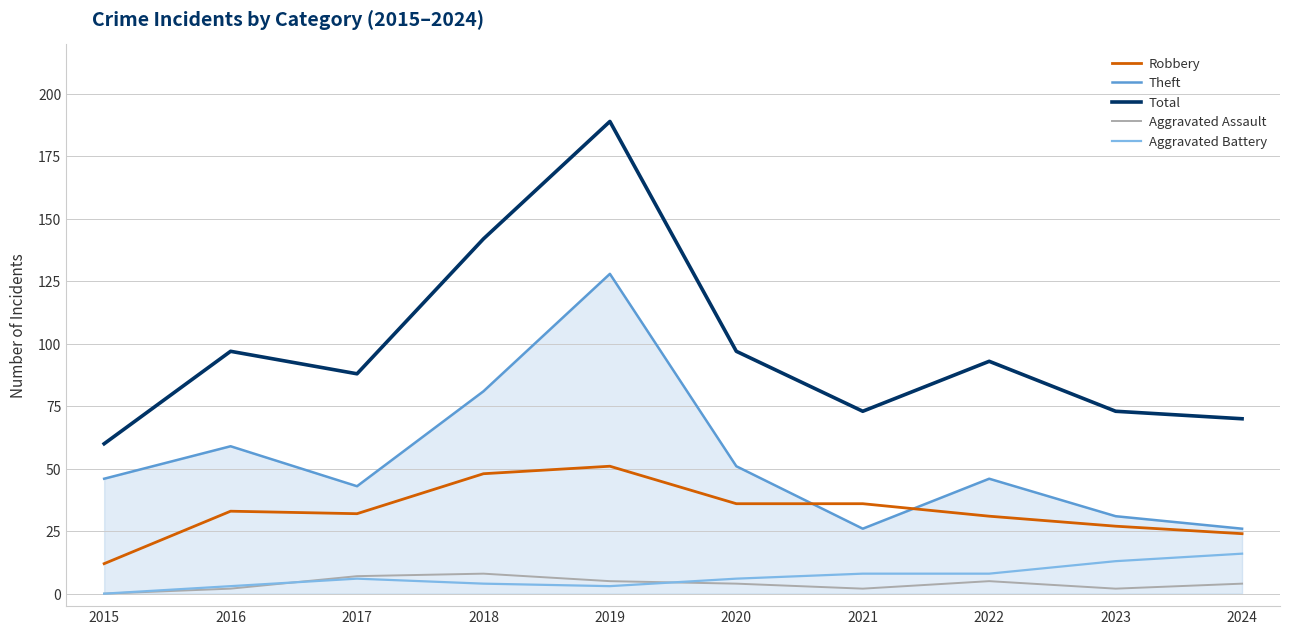

Where is the first local minimum for Total?

2017